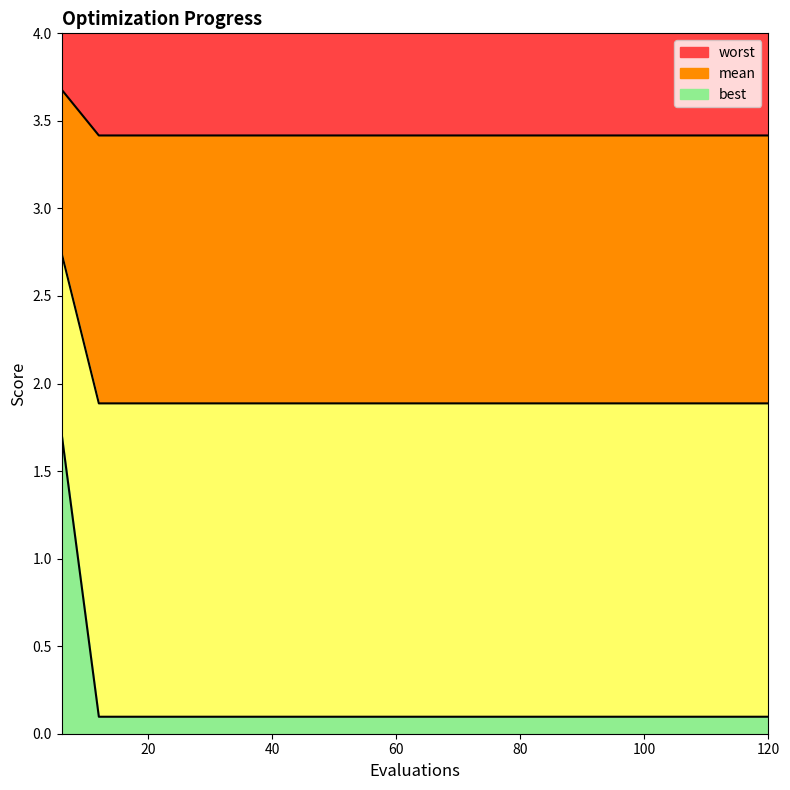

What is the sum of all best values?

3.6